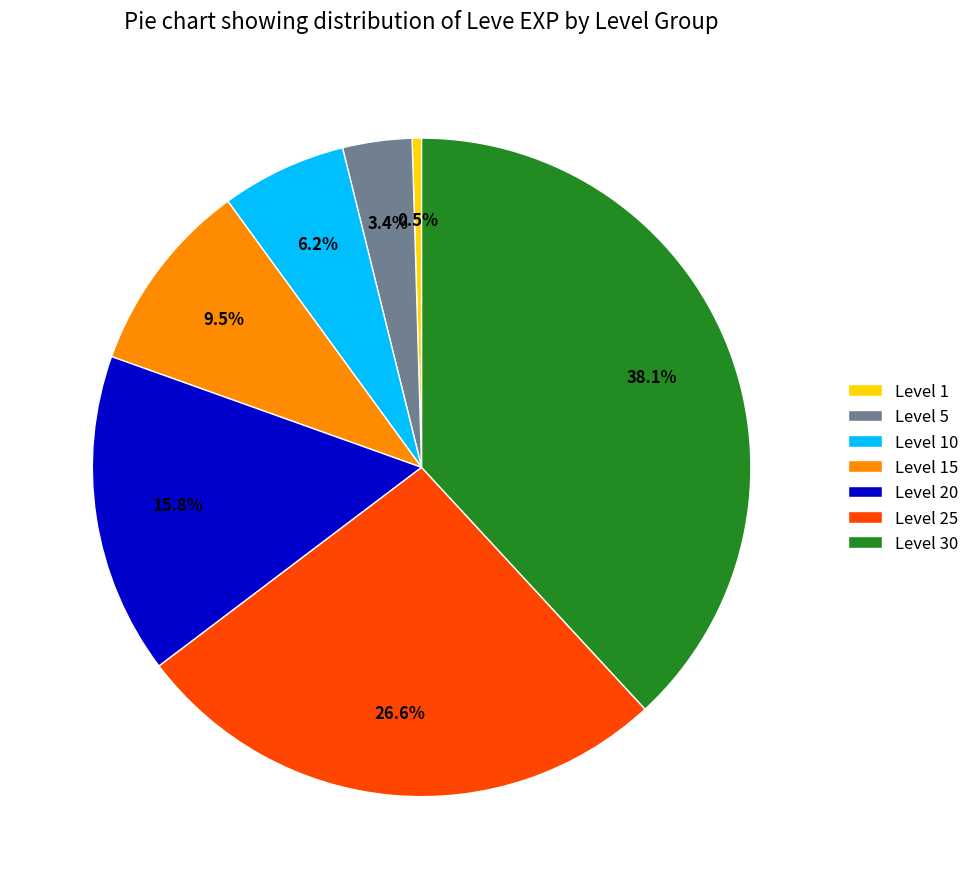

Between Level 5 and Level 1, which is larger?

Level 5